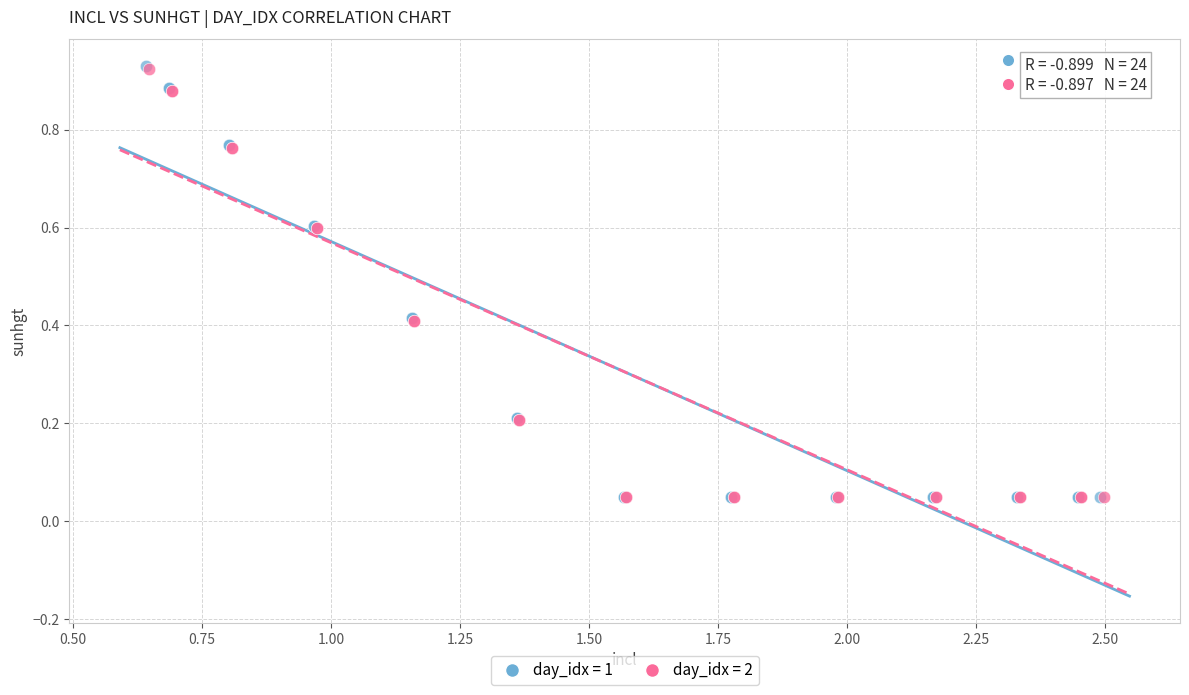

Which series has the widest spread of Y values?

day_idx = 1